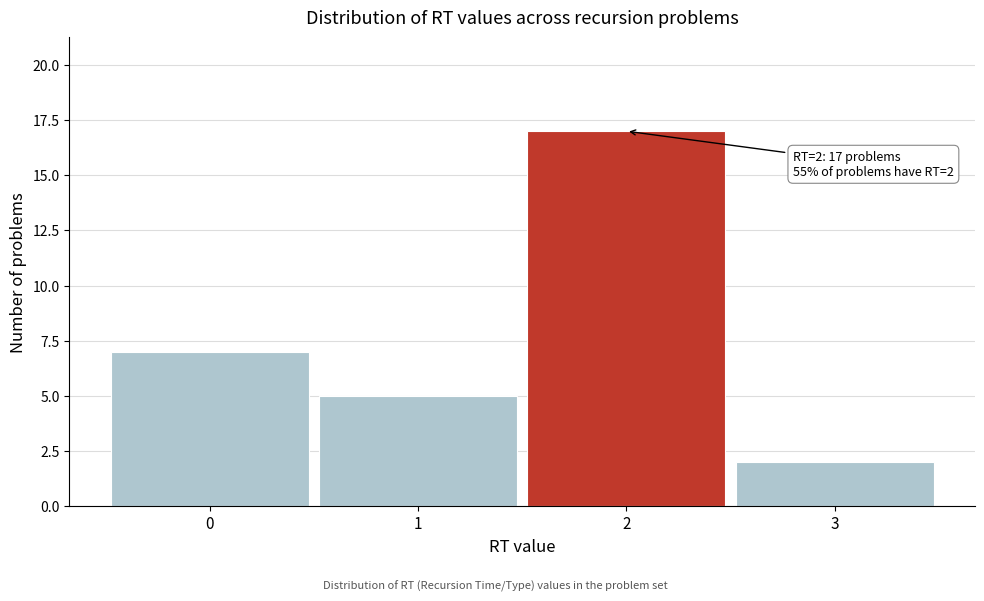

Which range on the x-axis has the tallest bar?

1.5 to 2.5